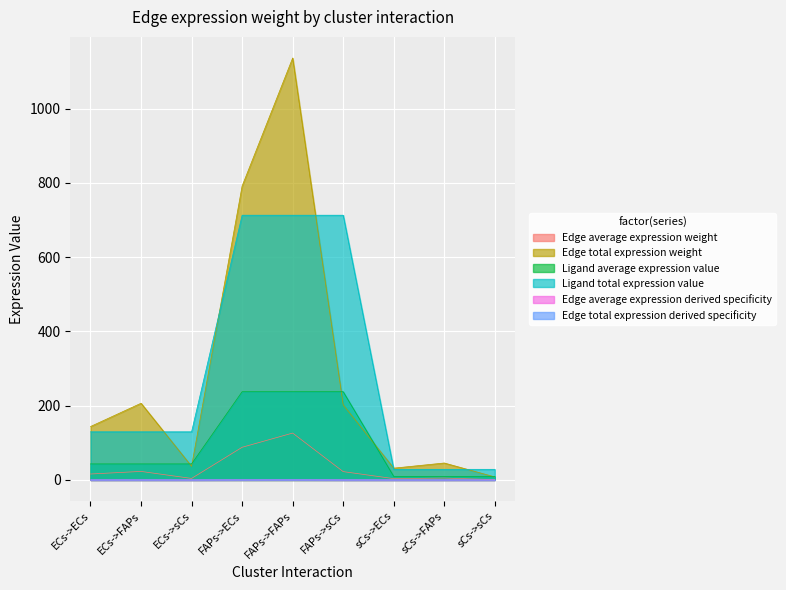

What is the sum of the Ligand total expression value values at FAPs->FAPs and sCs->sCs?

741.8